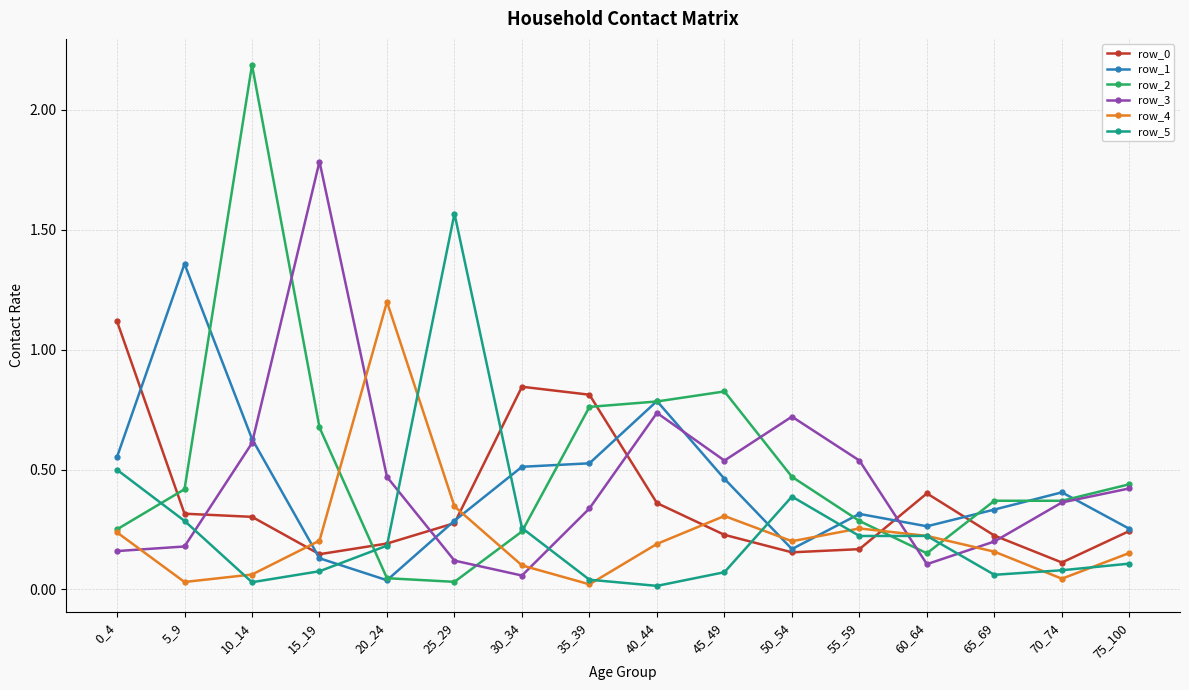

What is the total value across all series at 55_59?

1.8